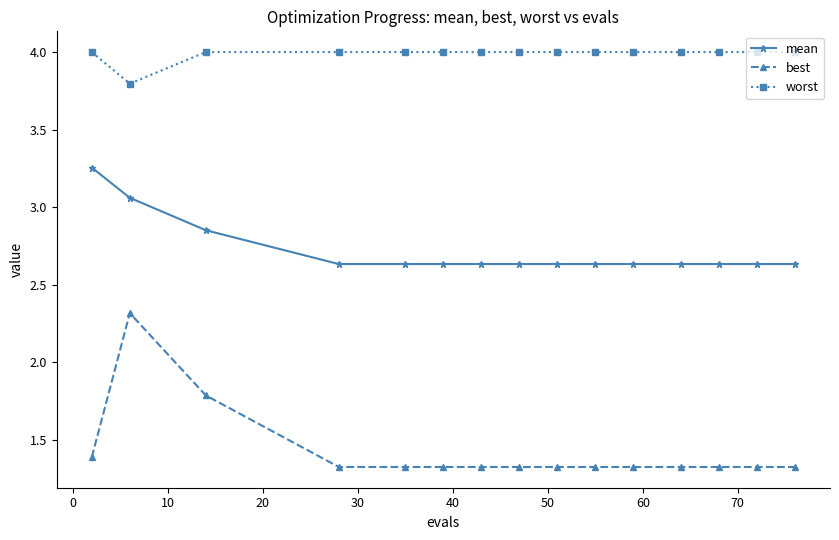

True or false: worst and best intersect in this chart.

False